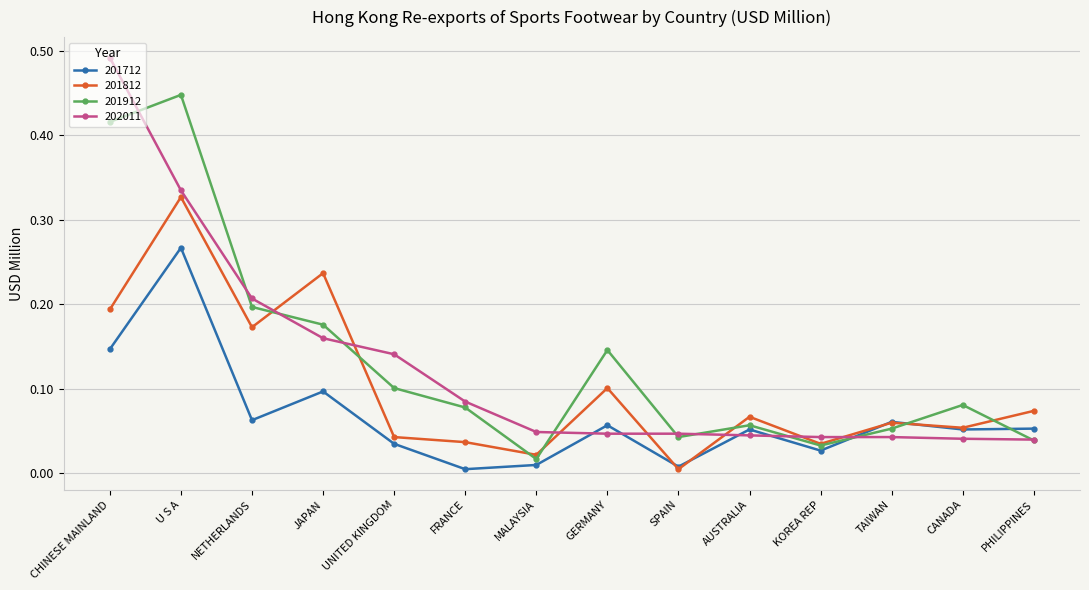

Rank the series at JAPAN from lowest to highest value.

201712, 202011, 201912, 201812